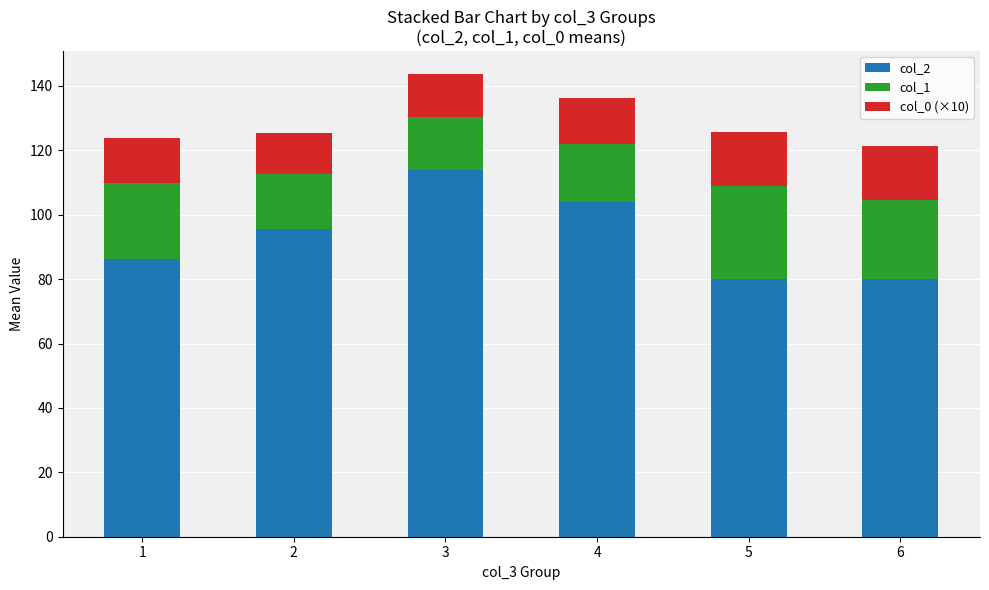

How many bars are there in total?

6